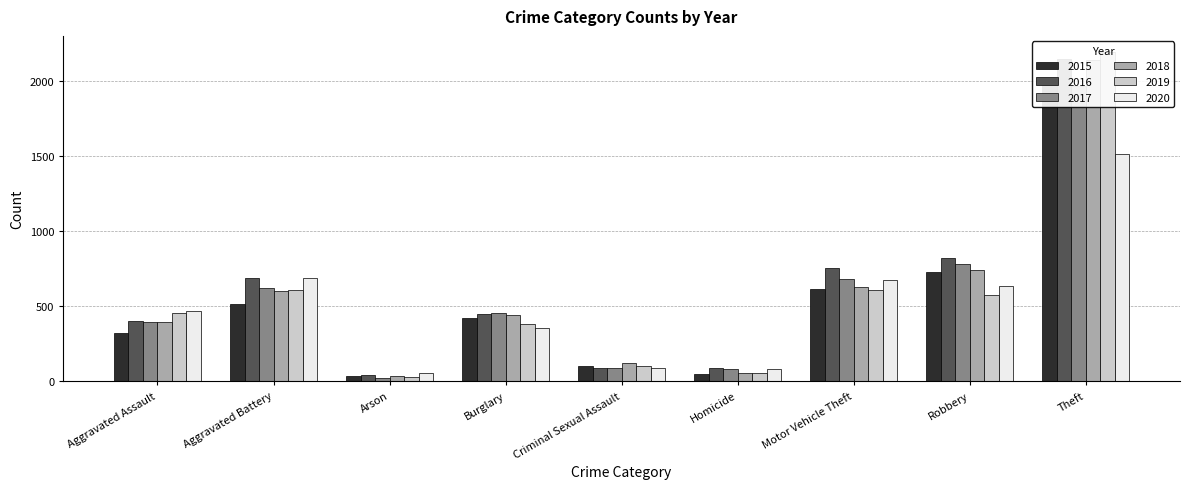

What are all the series names shown in the legend?

2015, 2016, 2017, 2018, 2019, 2020